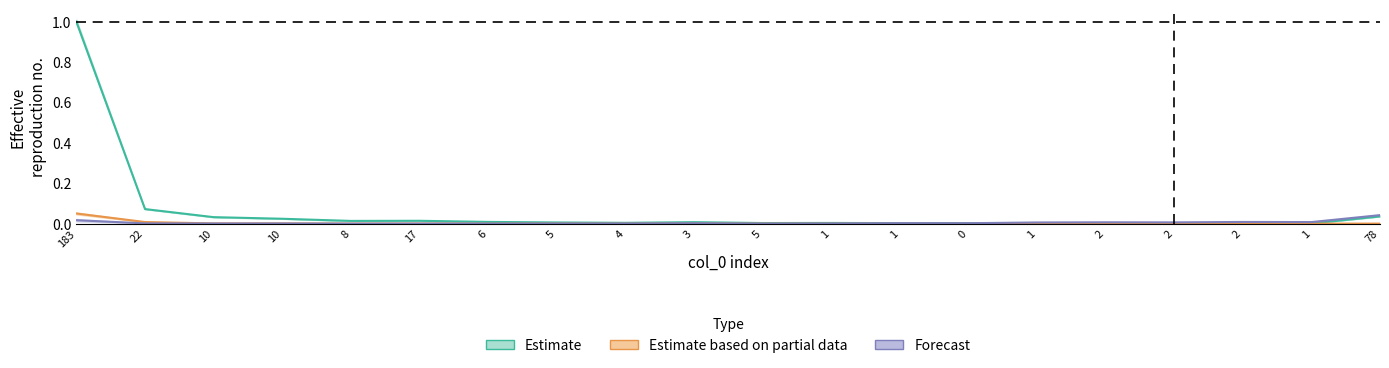

The col_2 series shows 0.0 at 22. True or false?

True